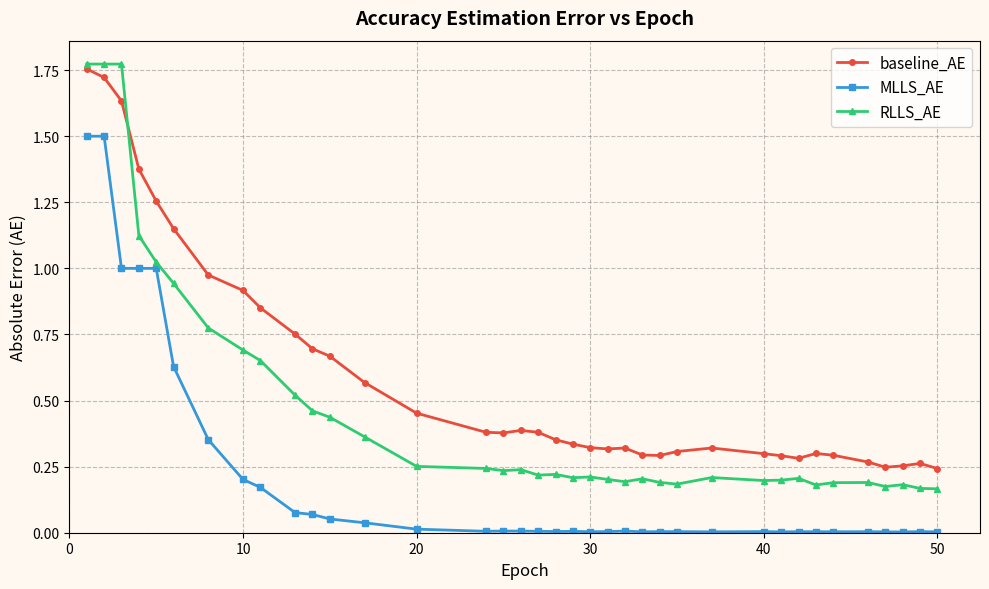

Which series has the largest range (max minus min)?

RLLS_AE